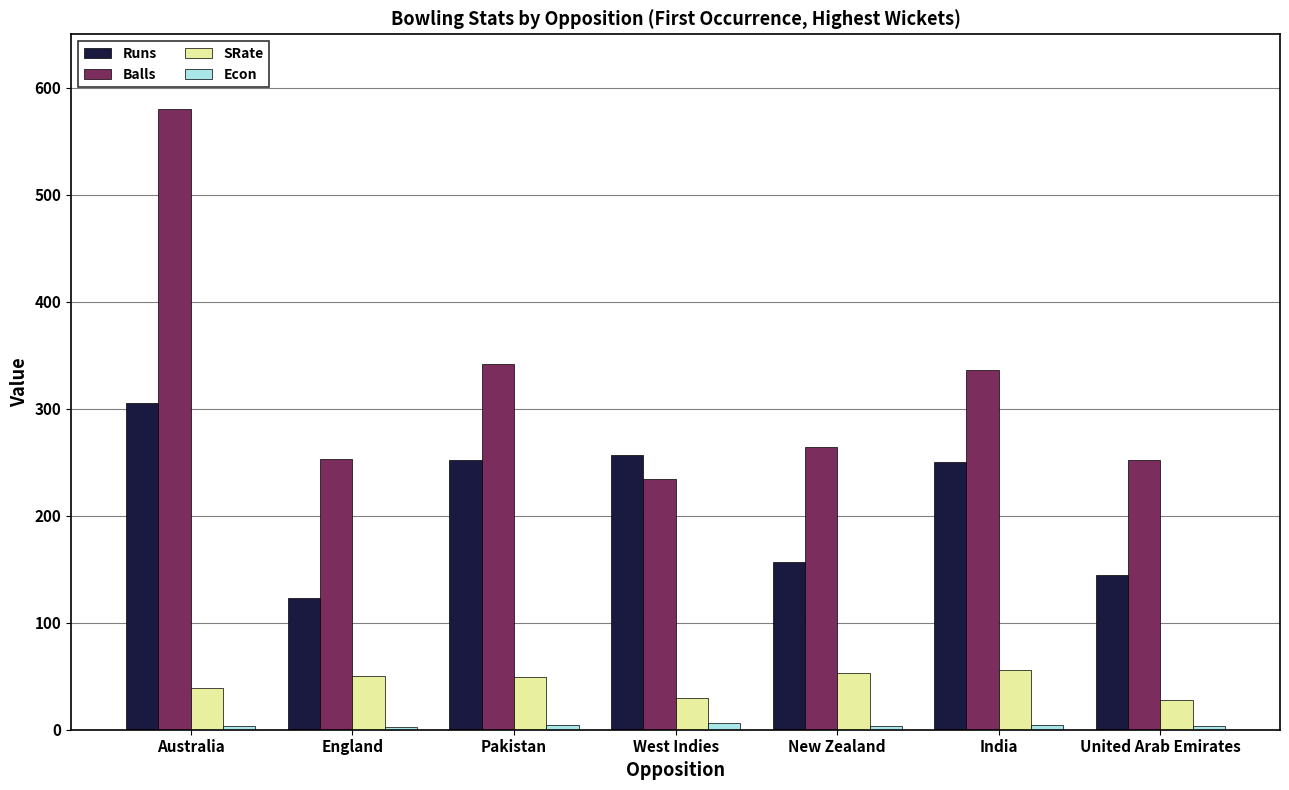

Is the value of Runs at New Zealand greater than the value of SRate at India?

Yes